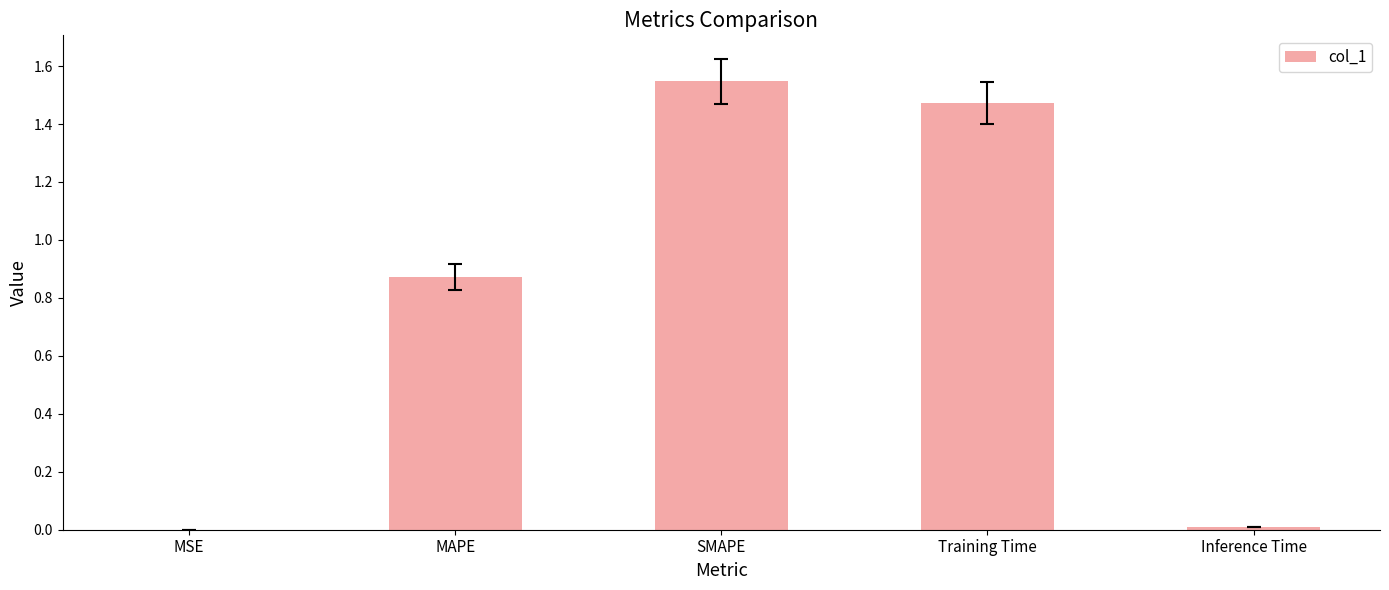

Which category has the highest value across all series?

SMAPE